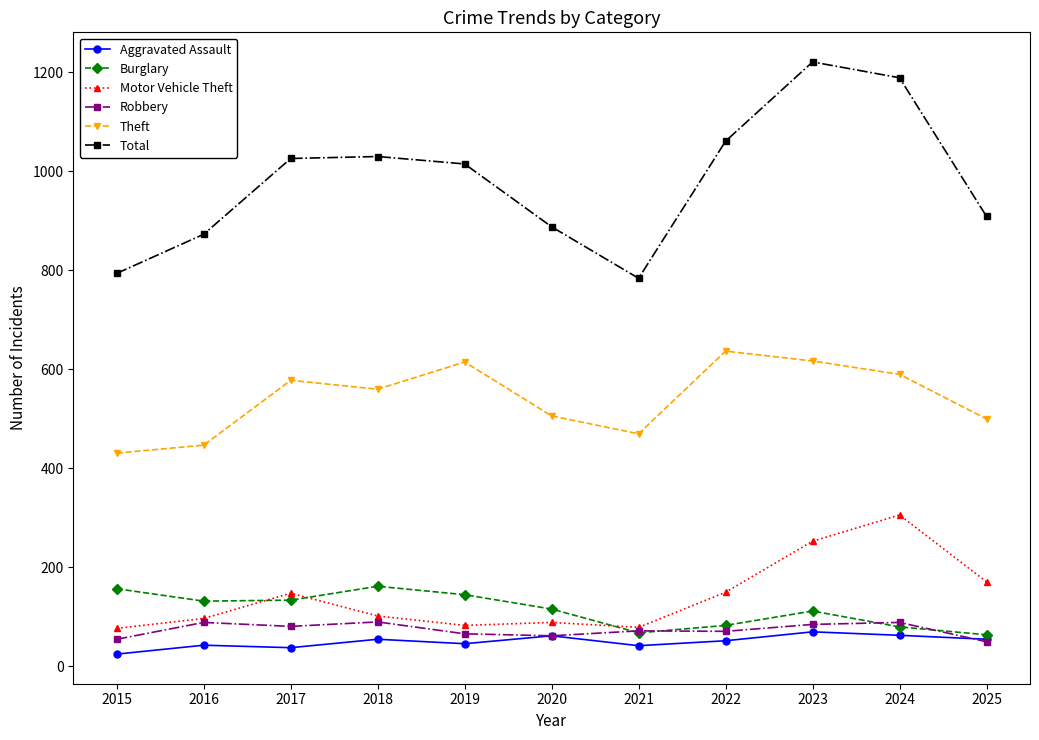

True or false: Total has more than 1 points higher than both neighbors.

True